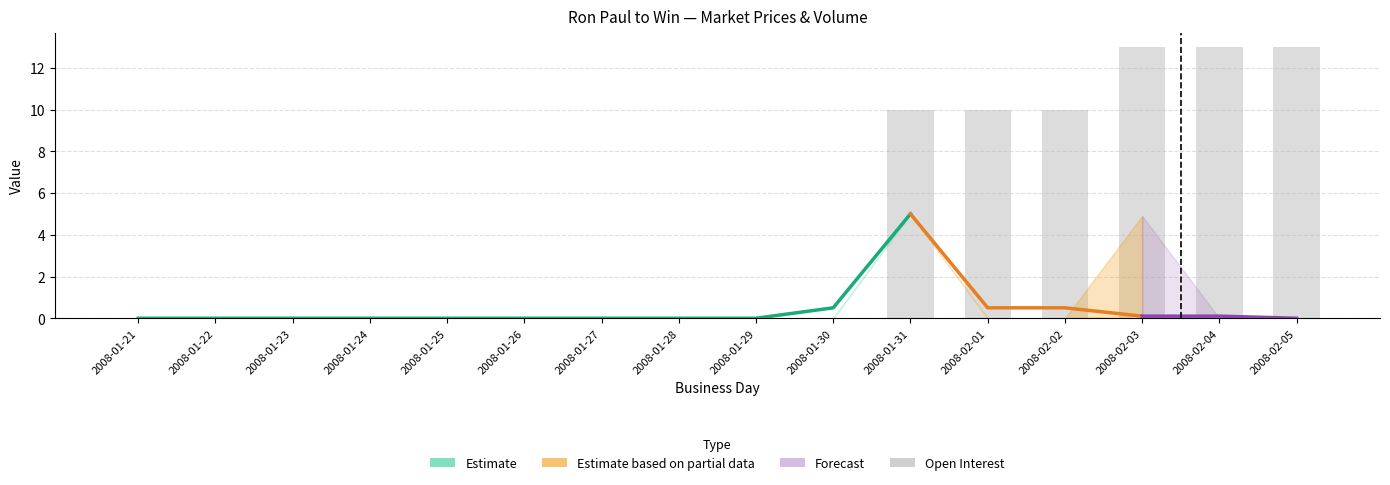

The session trade volume series shows 0.0 at 2008-01-25. True or false?

True